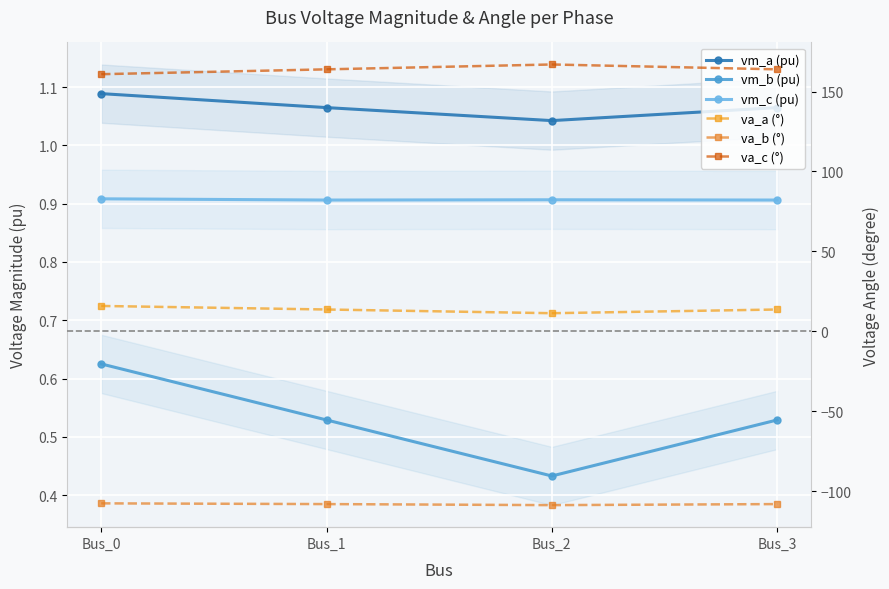

True or false: vm_a (pu) has more than 1 points higher than both neighbors.

False